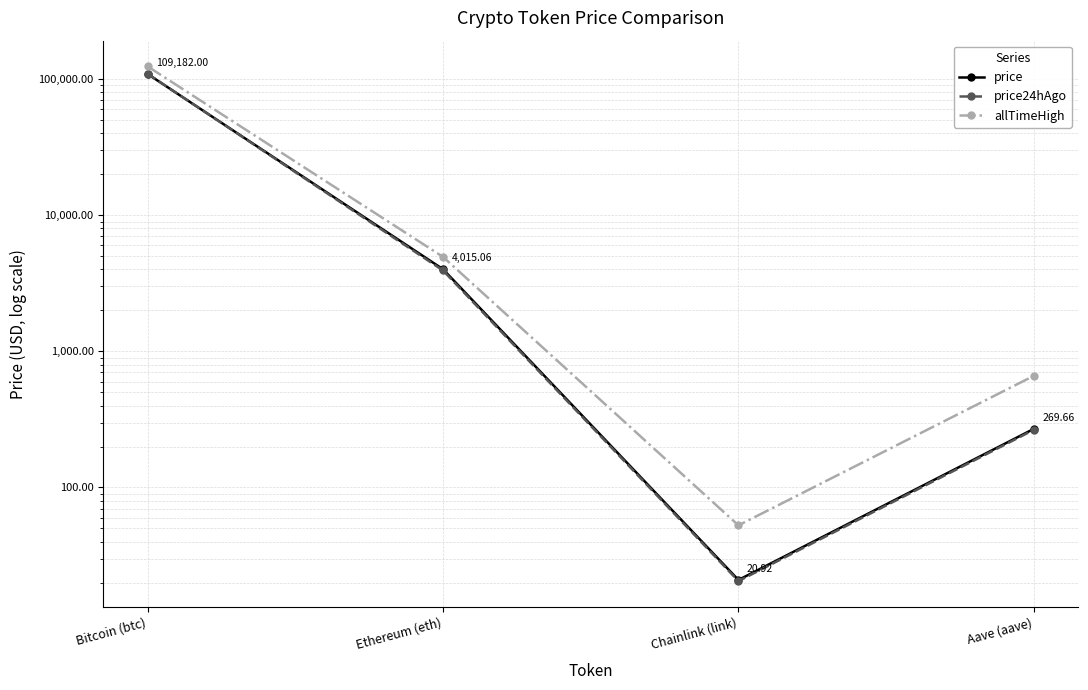

How many lines are shown in the chart?

3